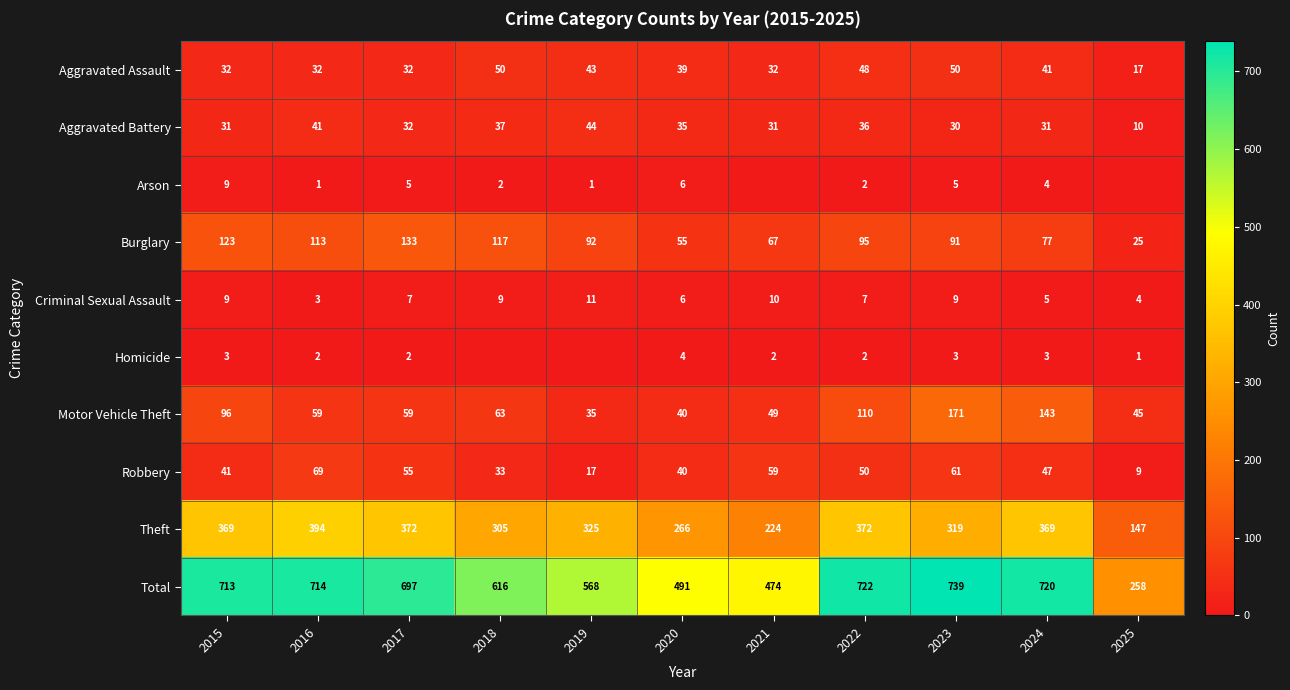

What is the approximate value of Burglary at 2023, to the nearest 5?

90